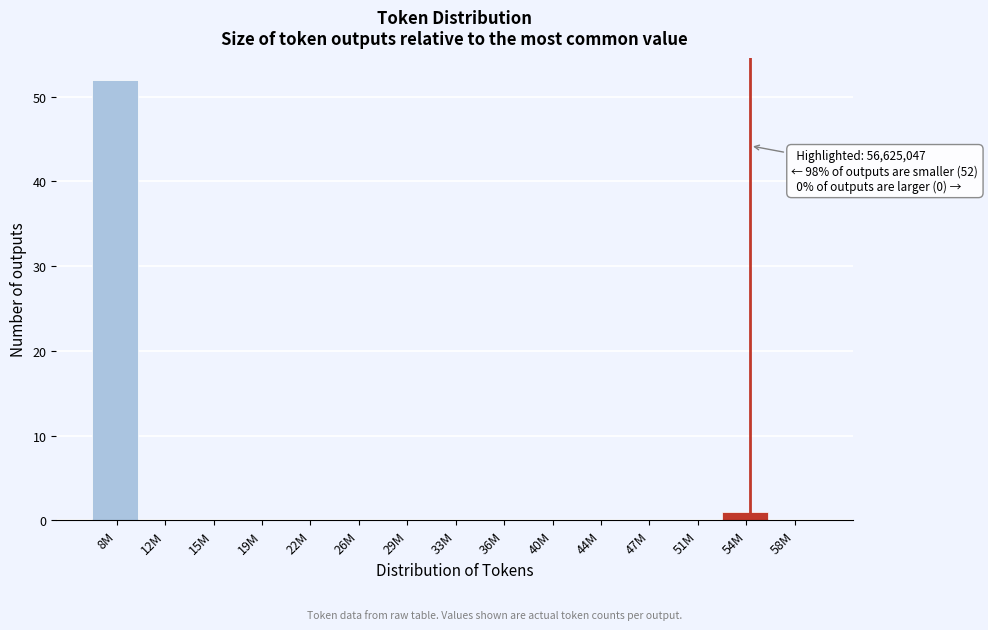

Reading left to right, what are all the values shown in this chart?

8M=52	12M=0	15M=0	19M=0	22M=0	26M=0	29M=0	33M=0	36M=0	40M=0	44M=0	47M=0	51M=0	54M=1	58M=0